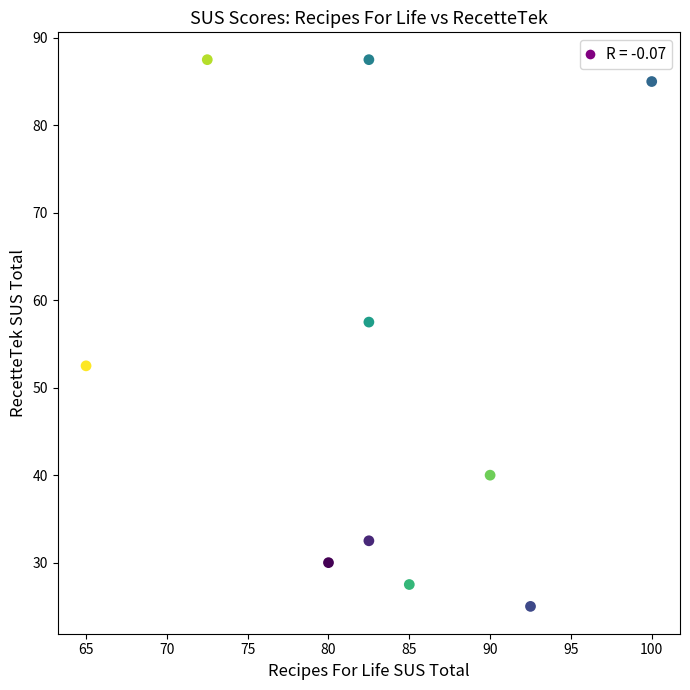

What is the average Y value?

52.5